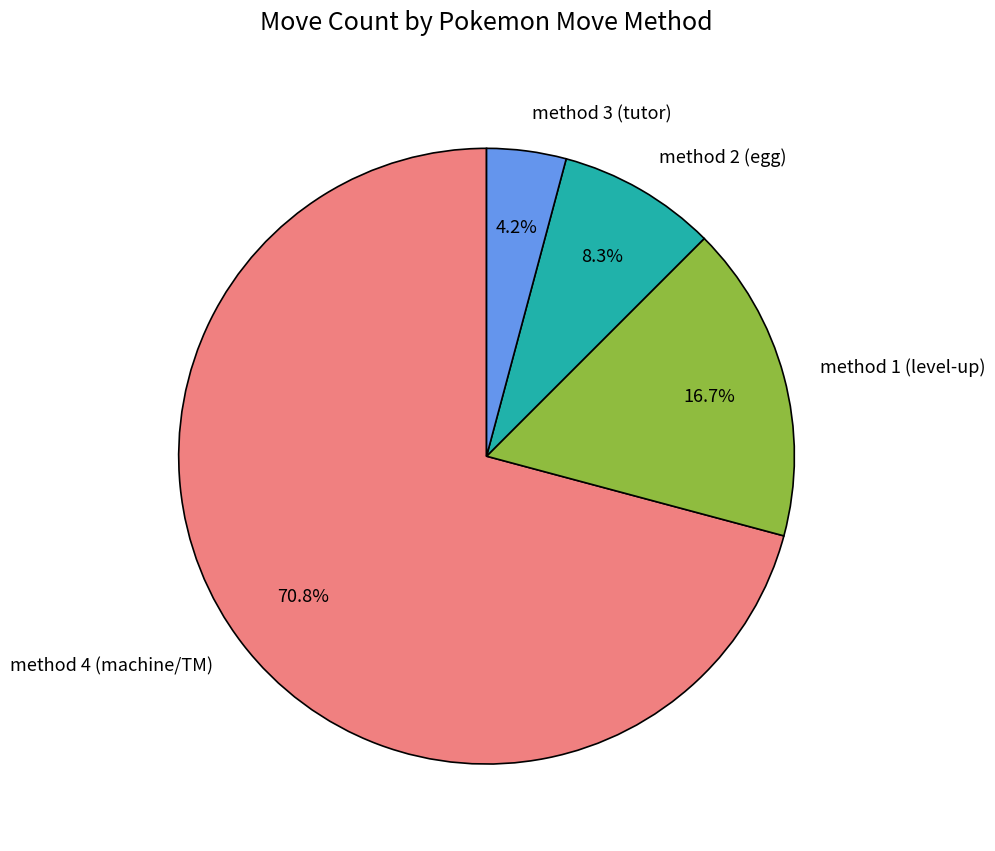

Do method 1 (level-up) and method 2 (egg) together represent more than half of the pie?

No